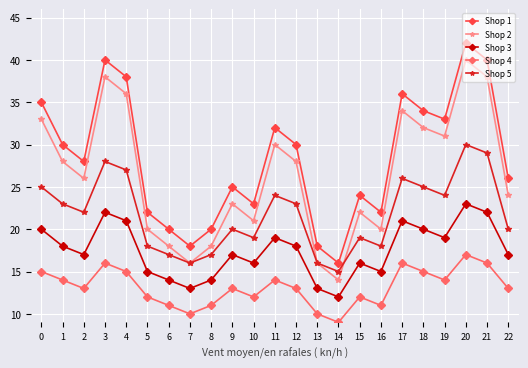

At 19, list the series in order from largest to smallest.

Shop 1, Shop 2, Shop 5, Shop 3, Shop 4